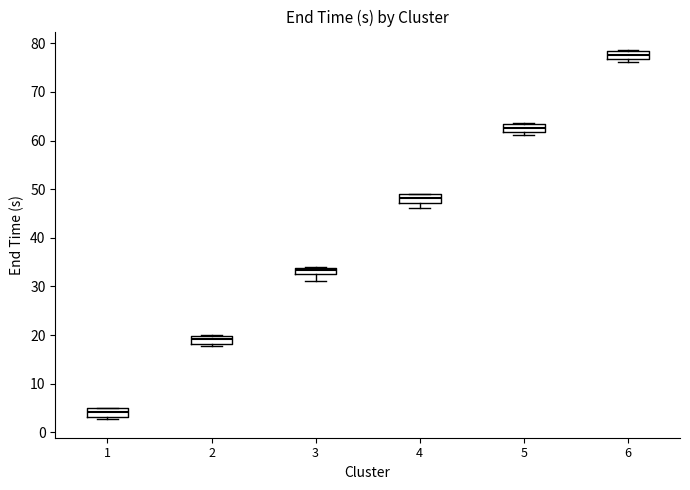

Where is the upper edge of the box at x = 6 on the y-axis? The values are not printed on the chart, so give them approximately, as read against the axis.

78